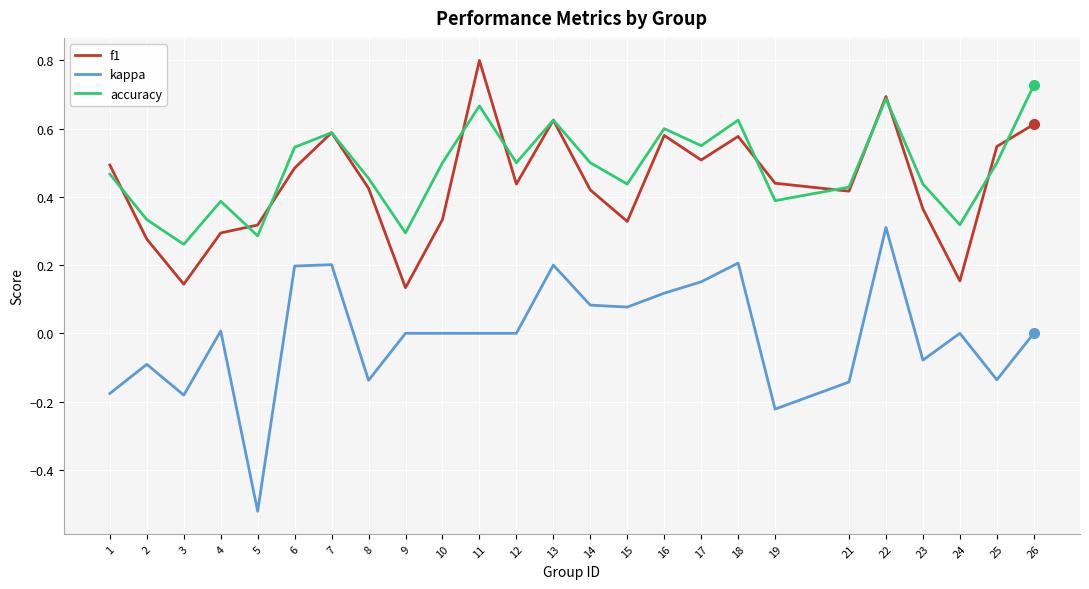

Rank the series at 4 from lowest to highest value.

kappa, f1, accuracy